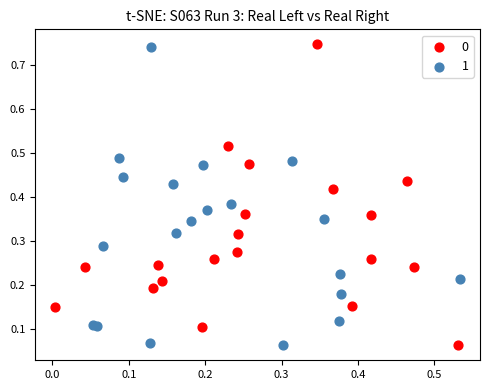

What are all the series names shown in the legend?

0, 1